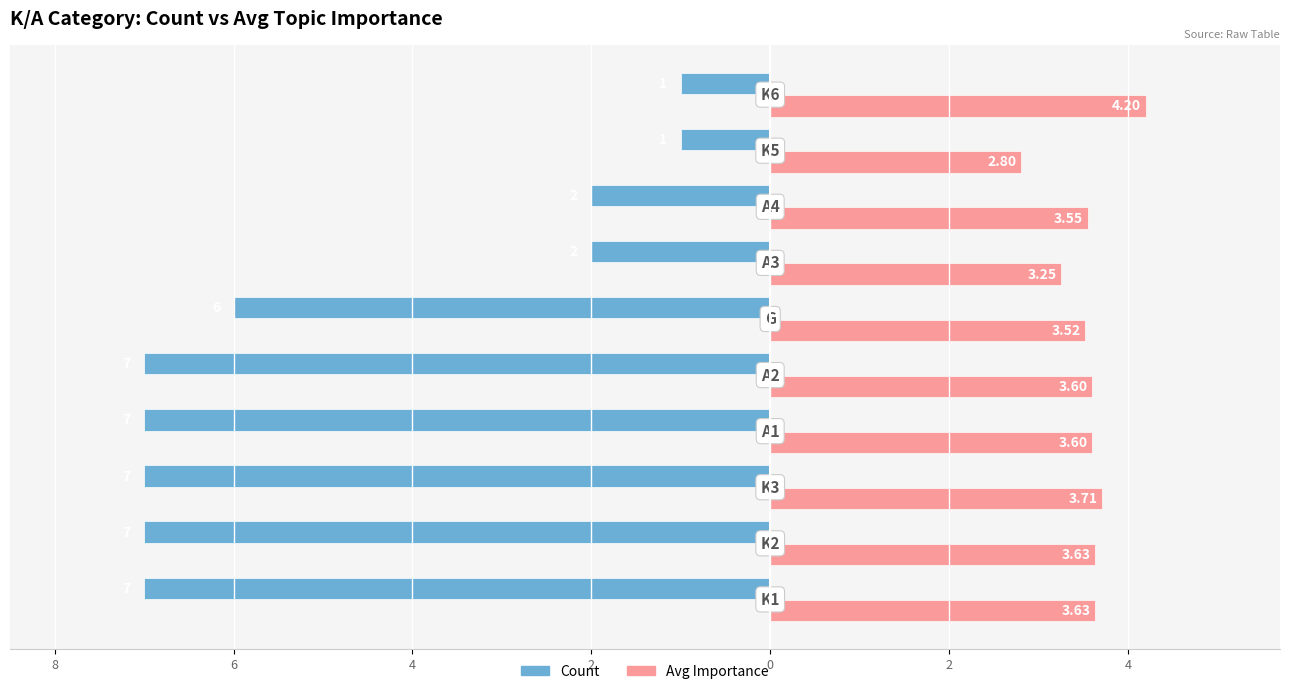

What are all the series names shown in the legend?

Count, Avg Importance